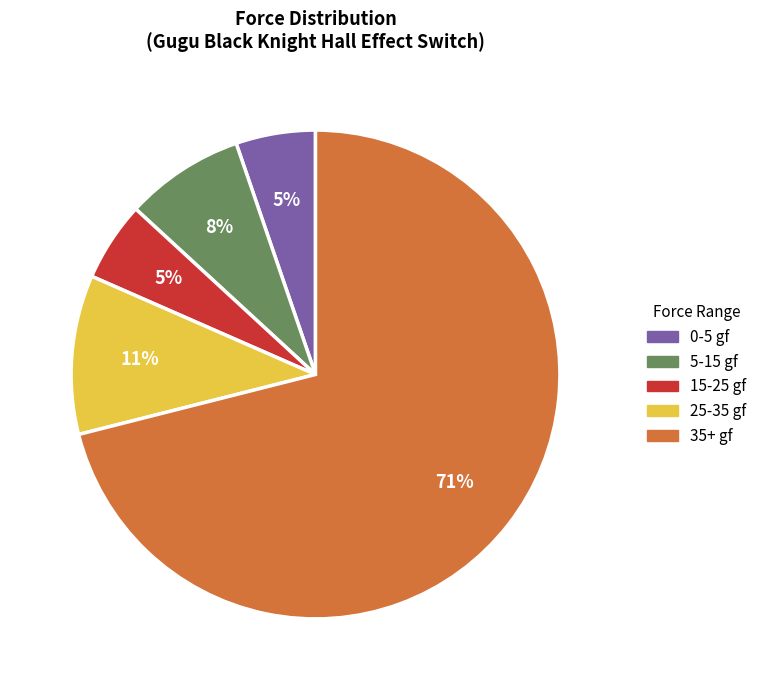

Between 5-15 gf and 25-35 gf, which is larger?

25-35 gf